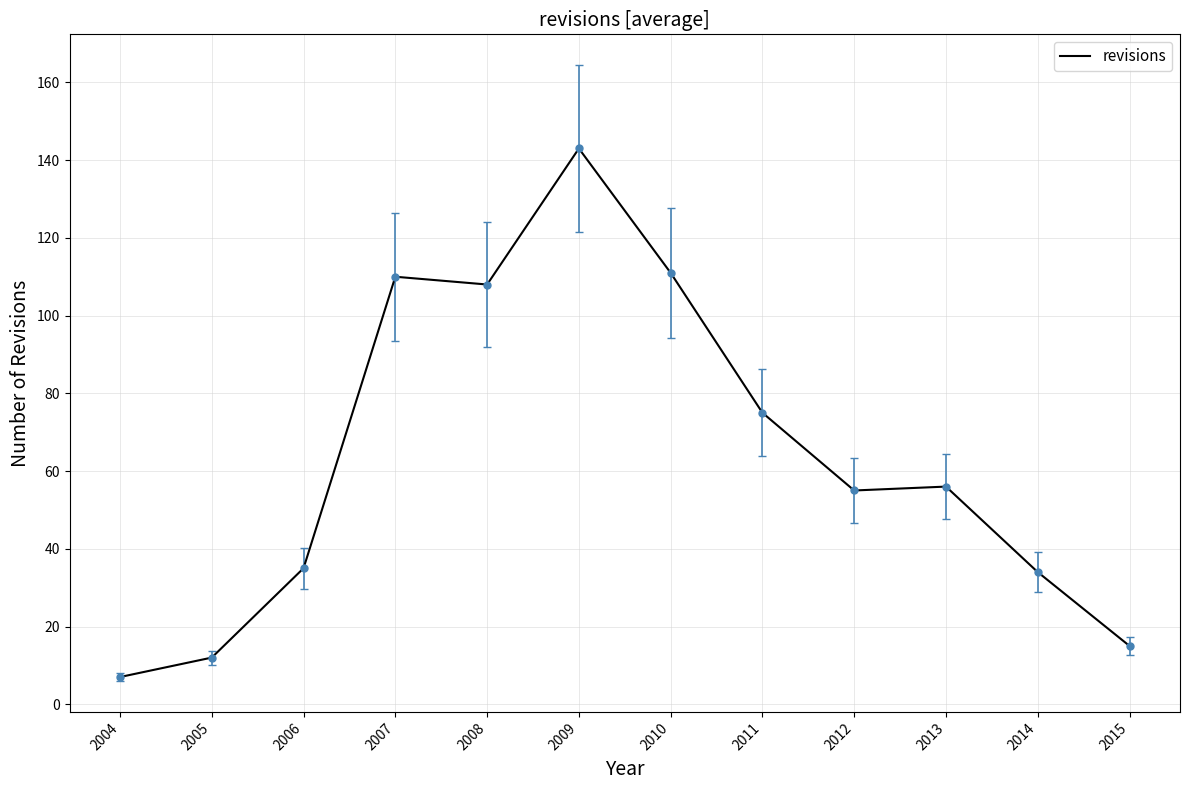

How many values are below 56?

6